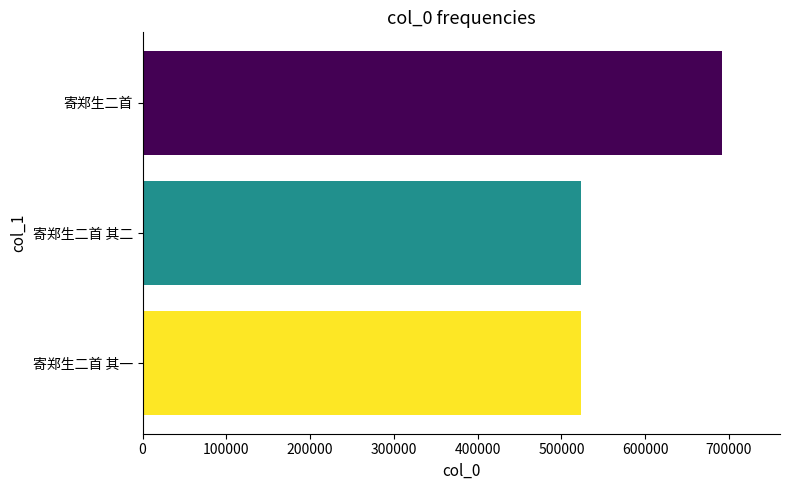

Where is the data nearest to the value 607626?

寄郑生二首 其二